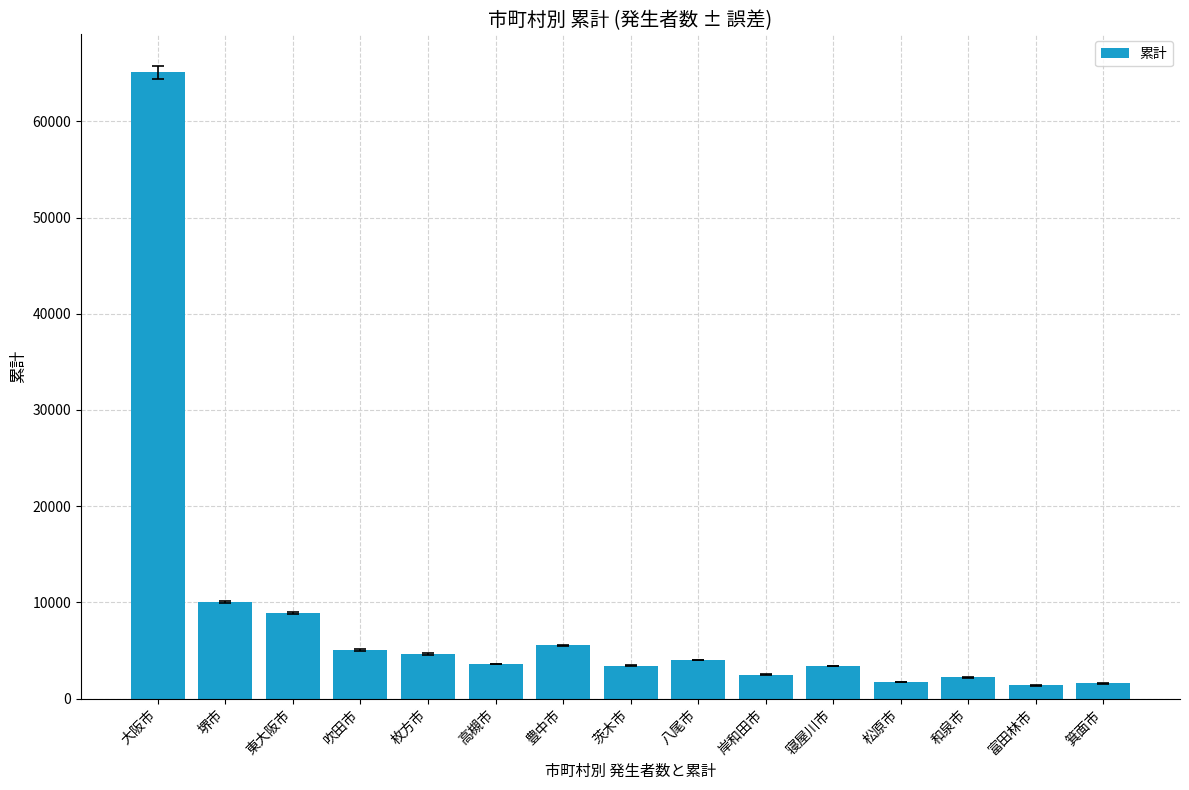

At which label is the value closest to 33239?

堺市